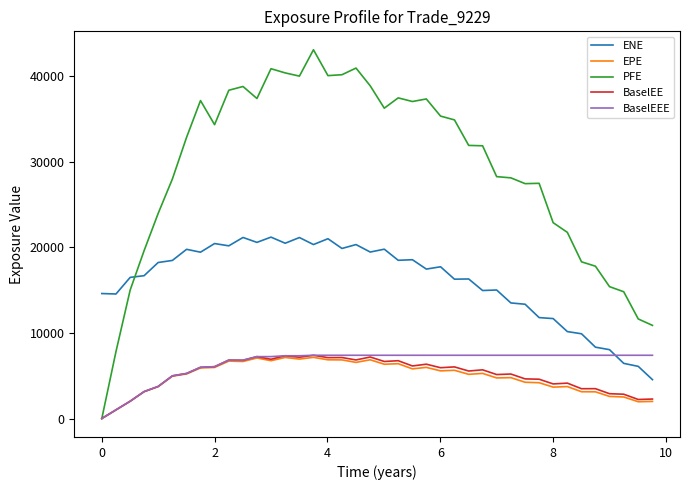

How many series are shown in this chart?

5